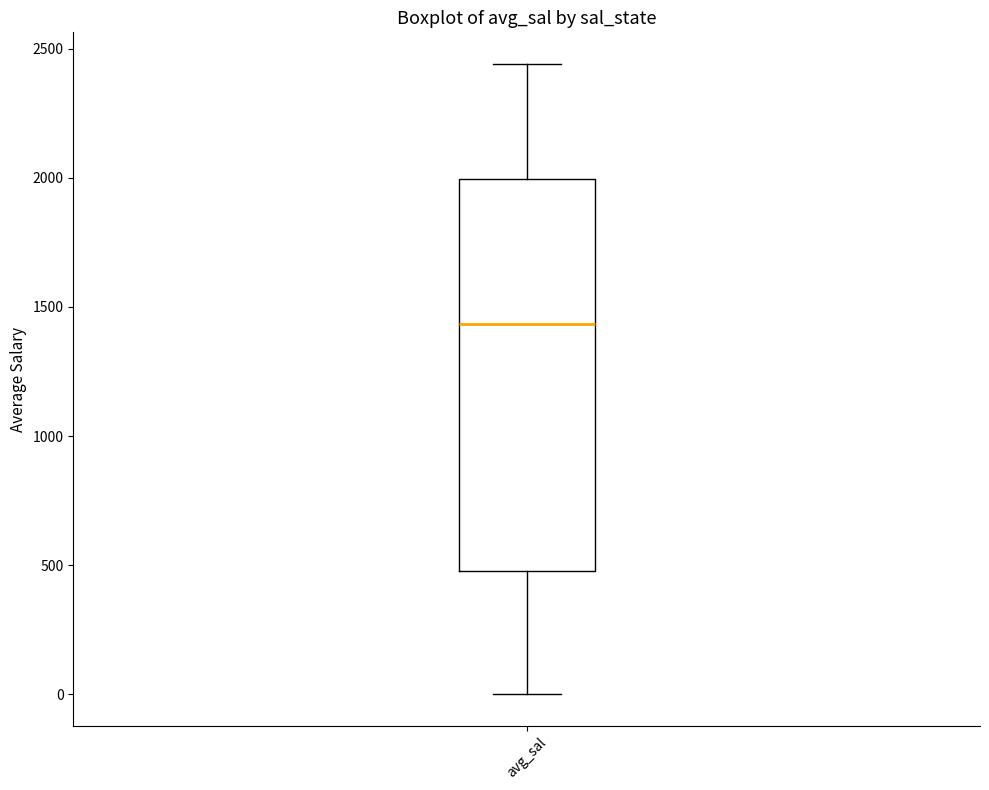

Transcribe this box plot: give where the median line is, the range the box spans, and where the two whiskers end, as read against the y-axis. The values are not printed on the chart, so give them approximately, as read against the axis.

median 1450, box 500 to 2000, whiskers 0 to 2450